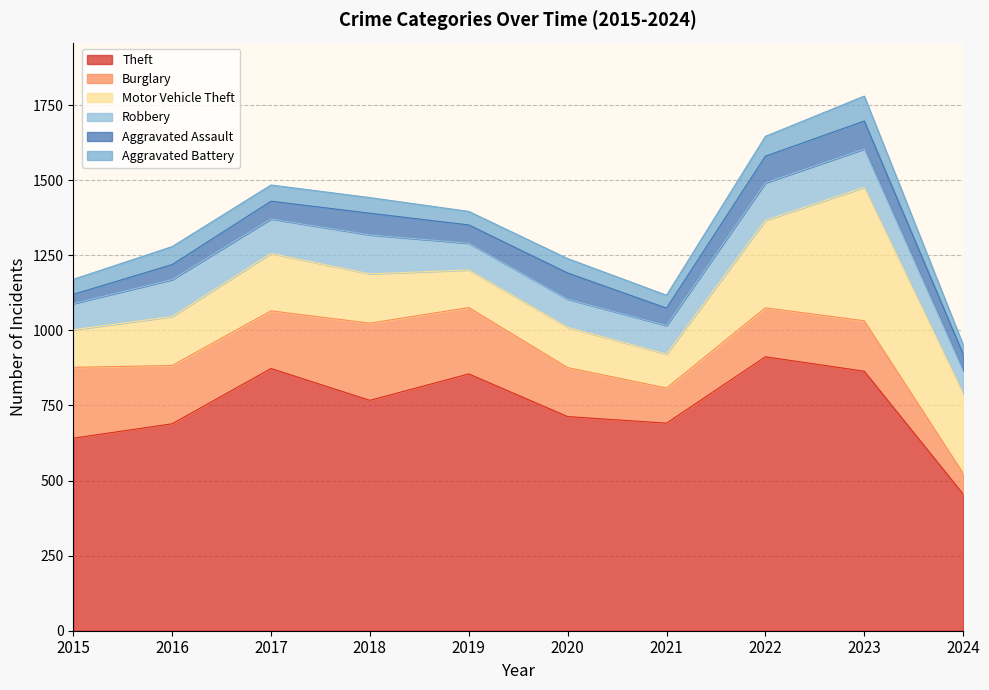

In Motor Vehicle Theft, how many points are lower than both neighbors (excluding endpoints)?

2